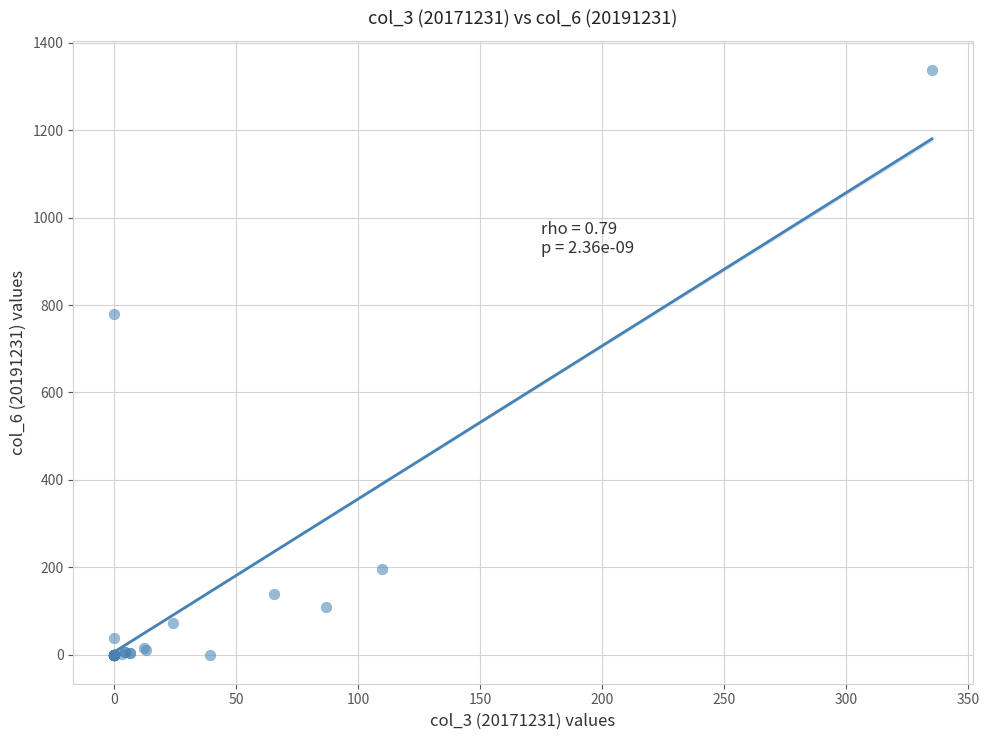

What Y value in the scatter plot is closest to 668?

780.5